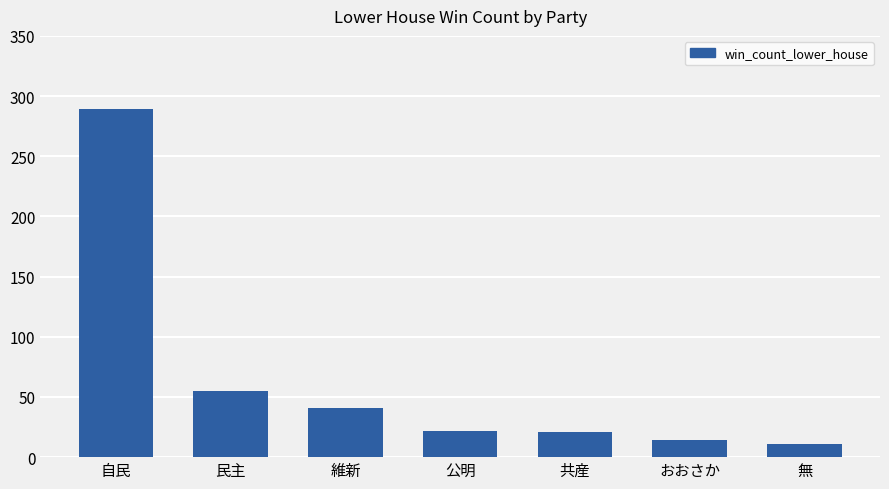

How many series are shown in this chart?

1